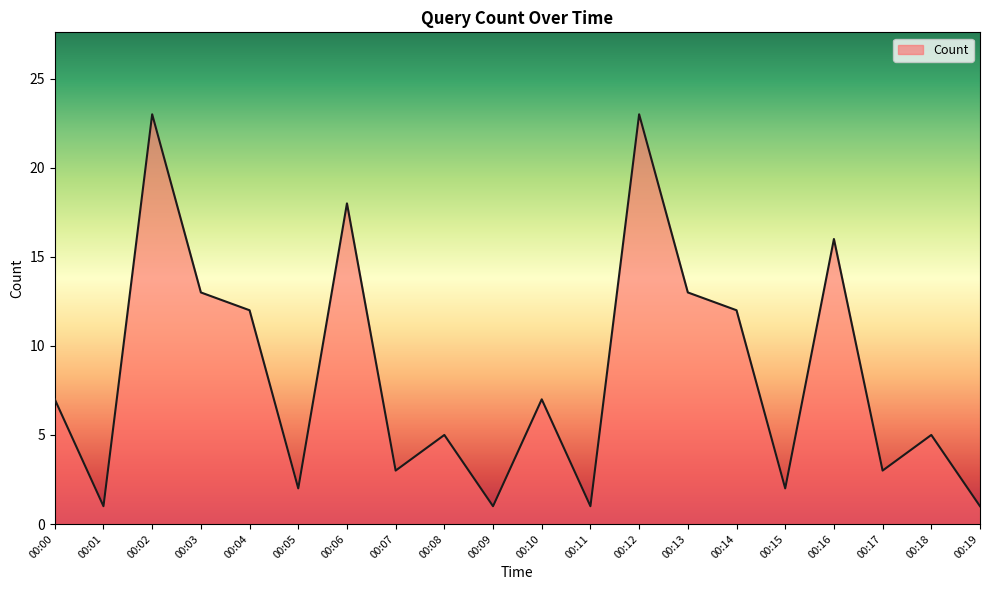

True or false: the data shows 4 at 00:00.

False